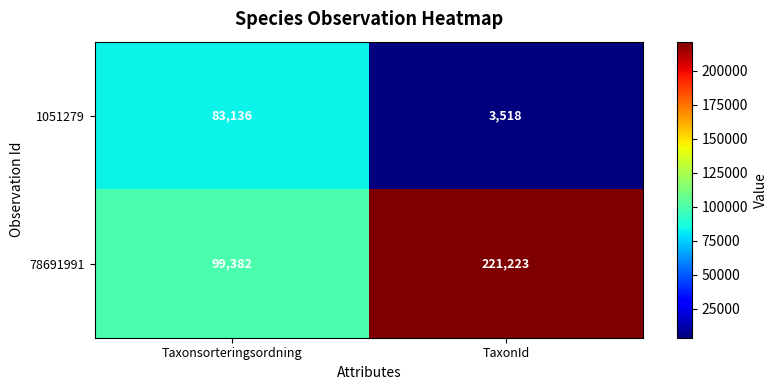

Reading left to right, transcribe all the data shown in this chart.

1051279: 83136	3518
78691991: 99382	221223